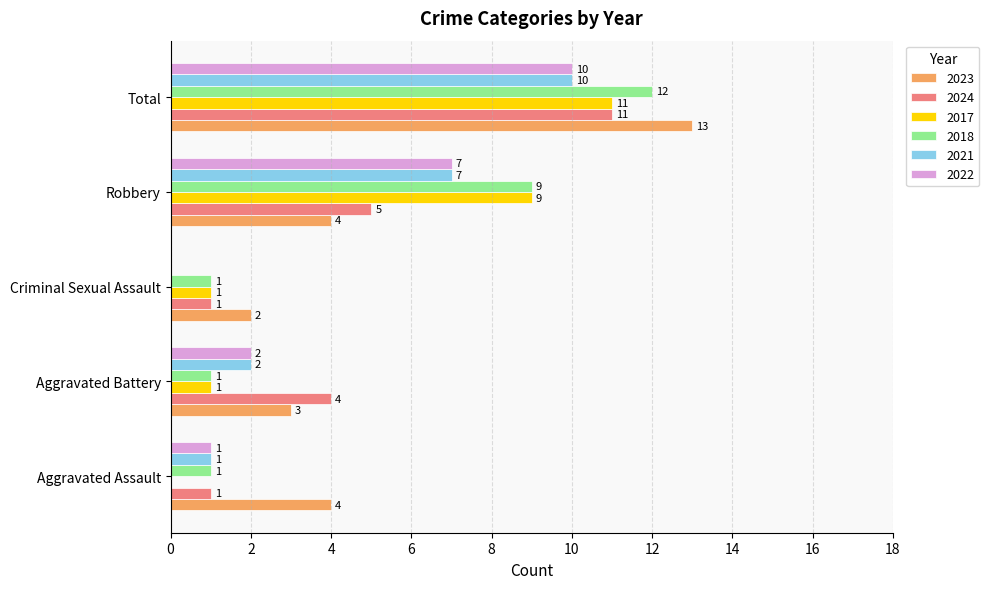

At which category is the sum across all series the highest?

Total